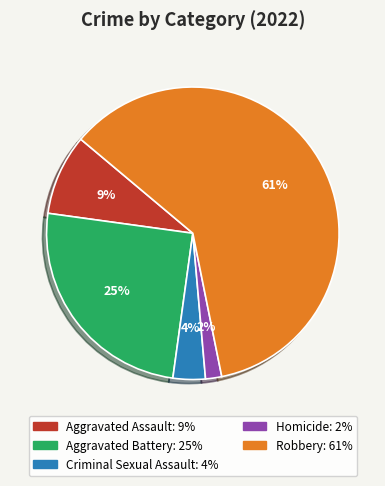

Which category has the smallest portion of the pie?

Homicide